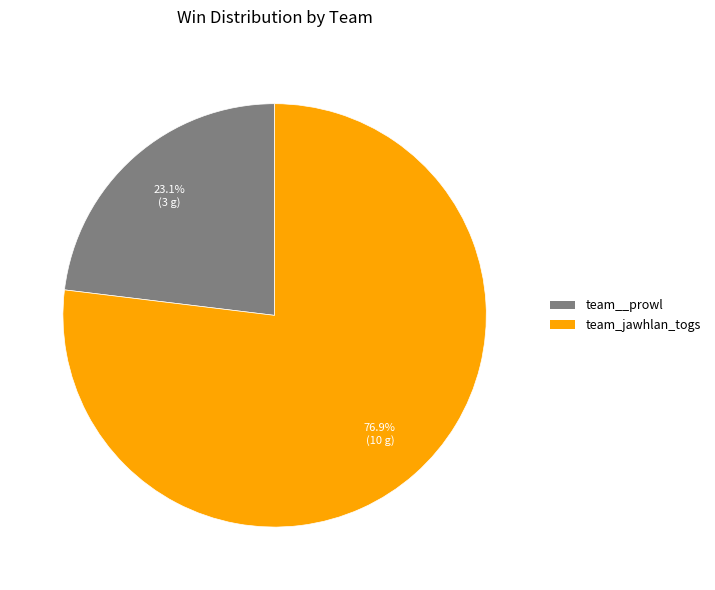

True or false: team_jawhlan_togs accounts for 77% of the total.

True